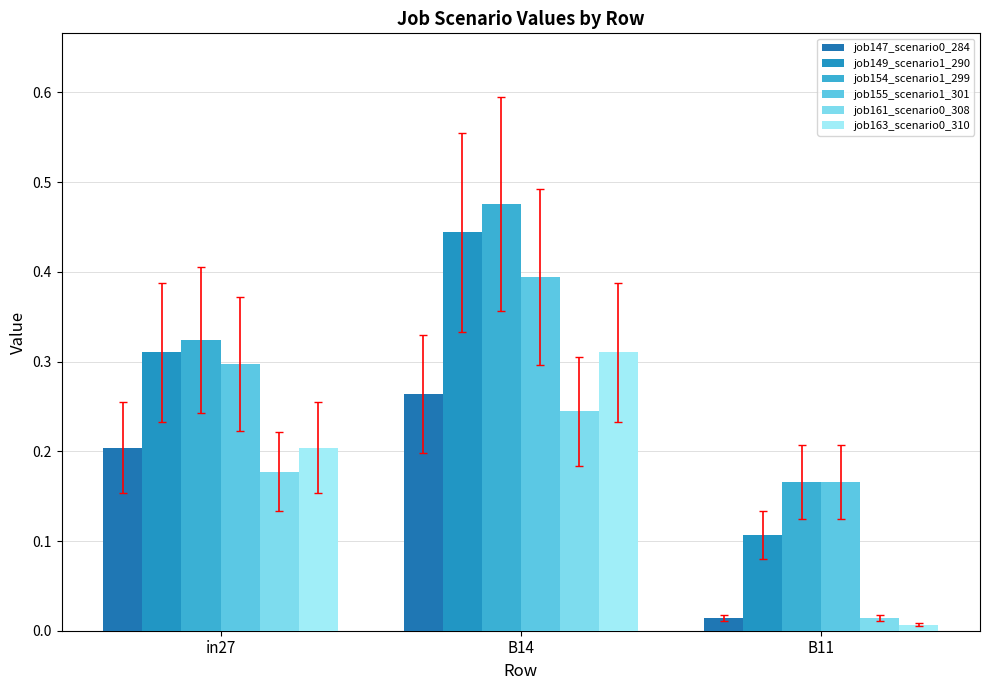

Is the value of job163_scenario0_310 at B14 greater than the value of job154_scenario1_299 at B14?

No